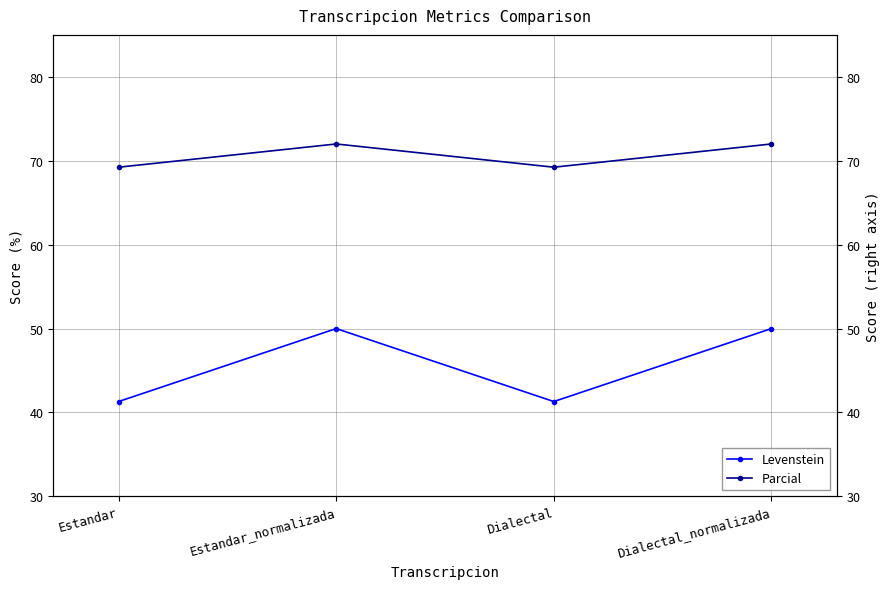

Which series has the largest total across all categories?

Parcial